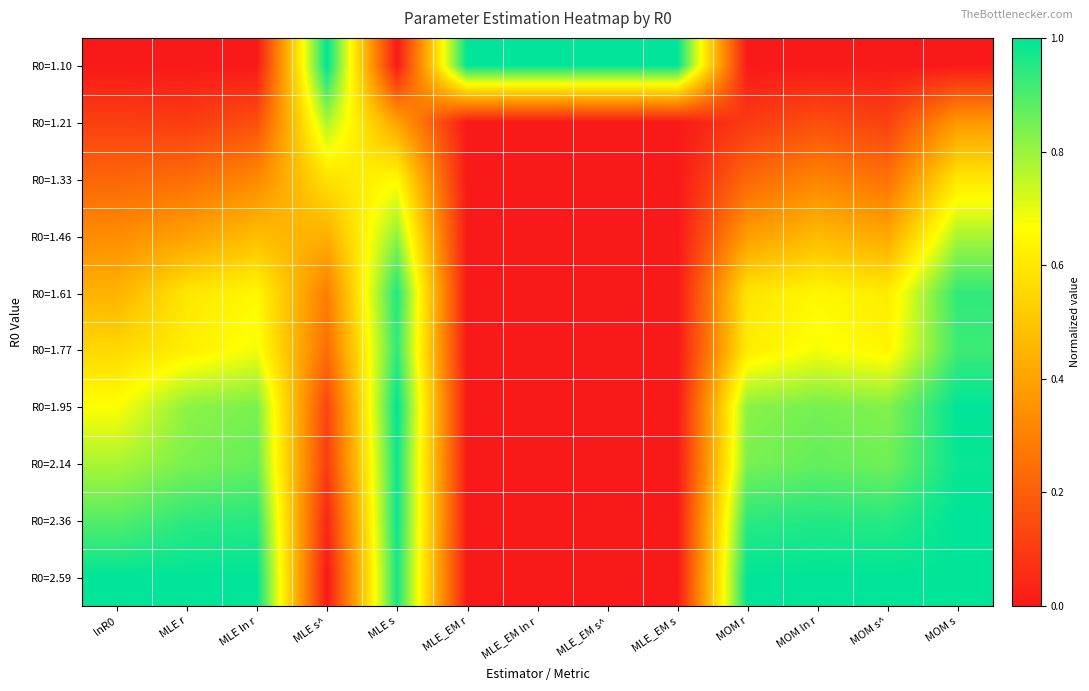

Which category has the highest value across all series?

MLE s^